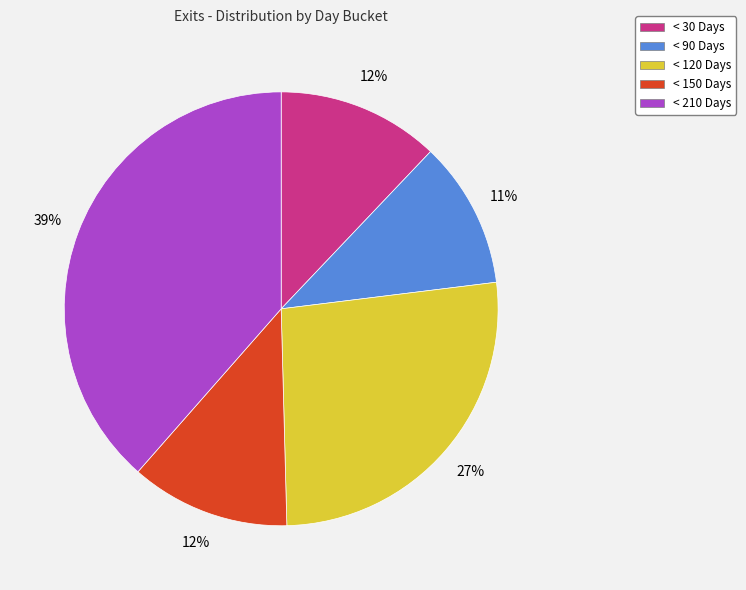

What is the ratio of the value at < 90 Days to the value at < 150 Days?

0.9